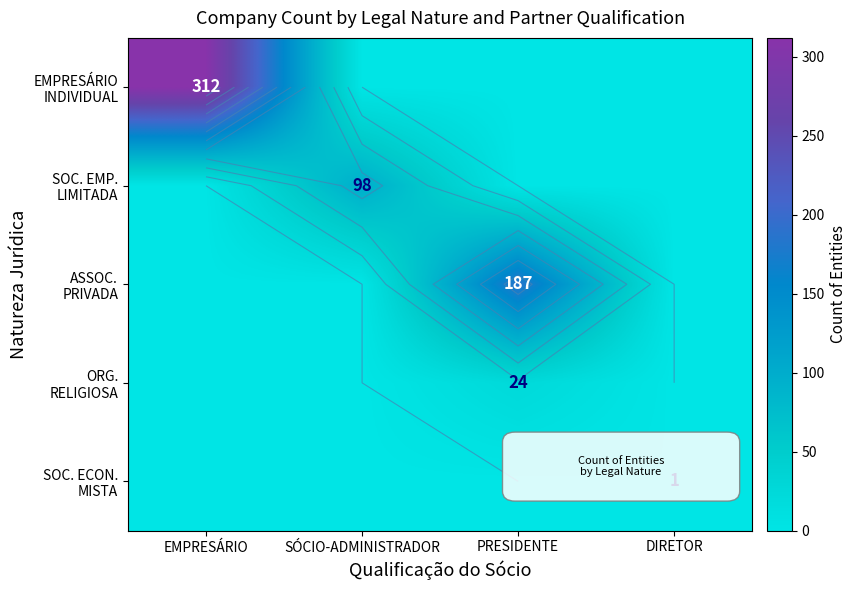

Count the SOC. ECON. MISTA values in the range 0 to 1.

4